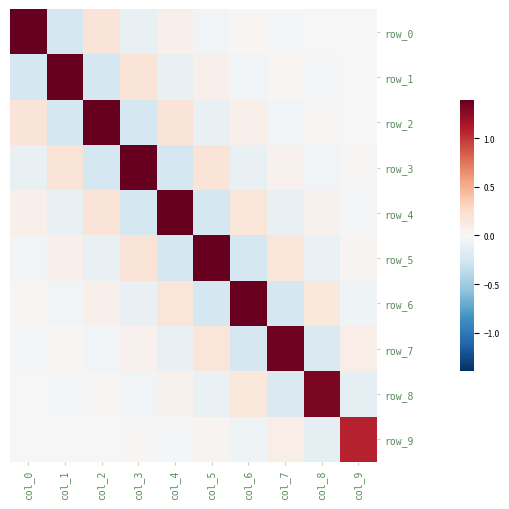

Between col_0 and col_3, which series saw the biggest shift?

row_0